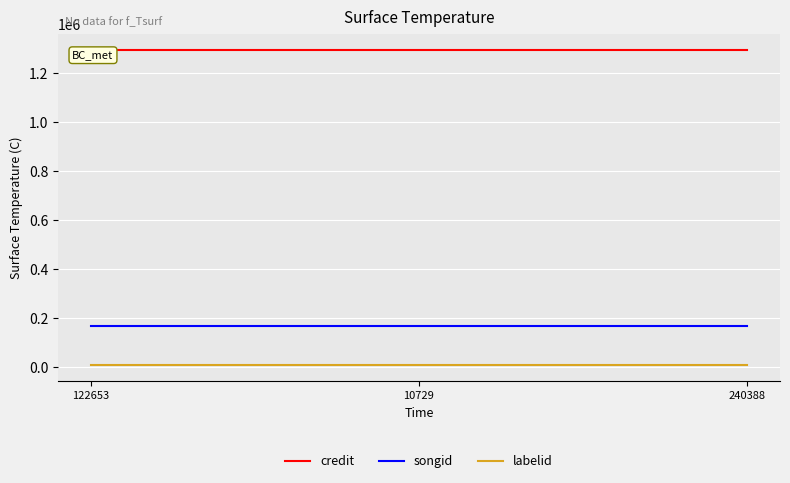

Reading left to right, list all the values displayed in this chart.

credit: 122653=1295655	10729=1295655	240388=1295655
songid: 122653=168012	10729=168012	240388=168012
labelid: 122653=5662	10729=5662	240388=5662